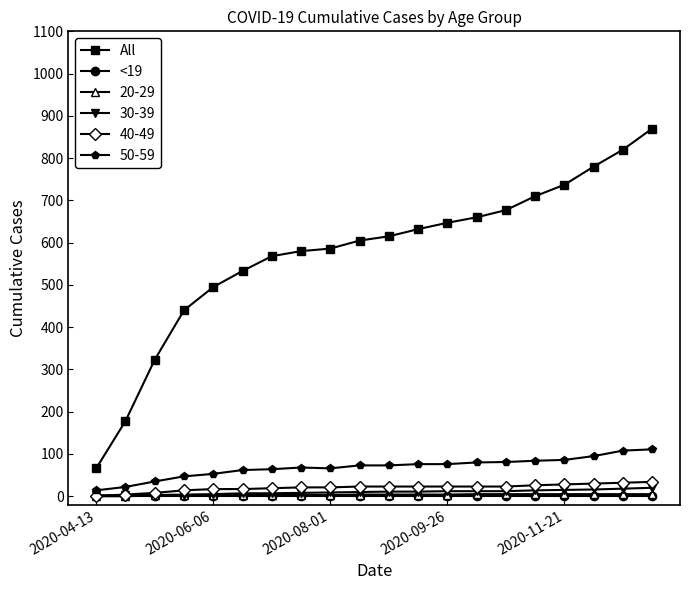

True or false: All and <19 intersect in this chart.

False